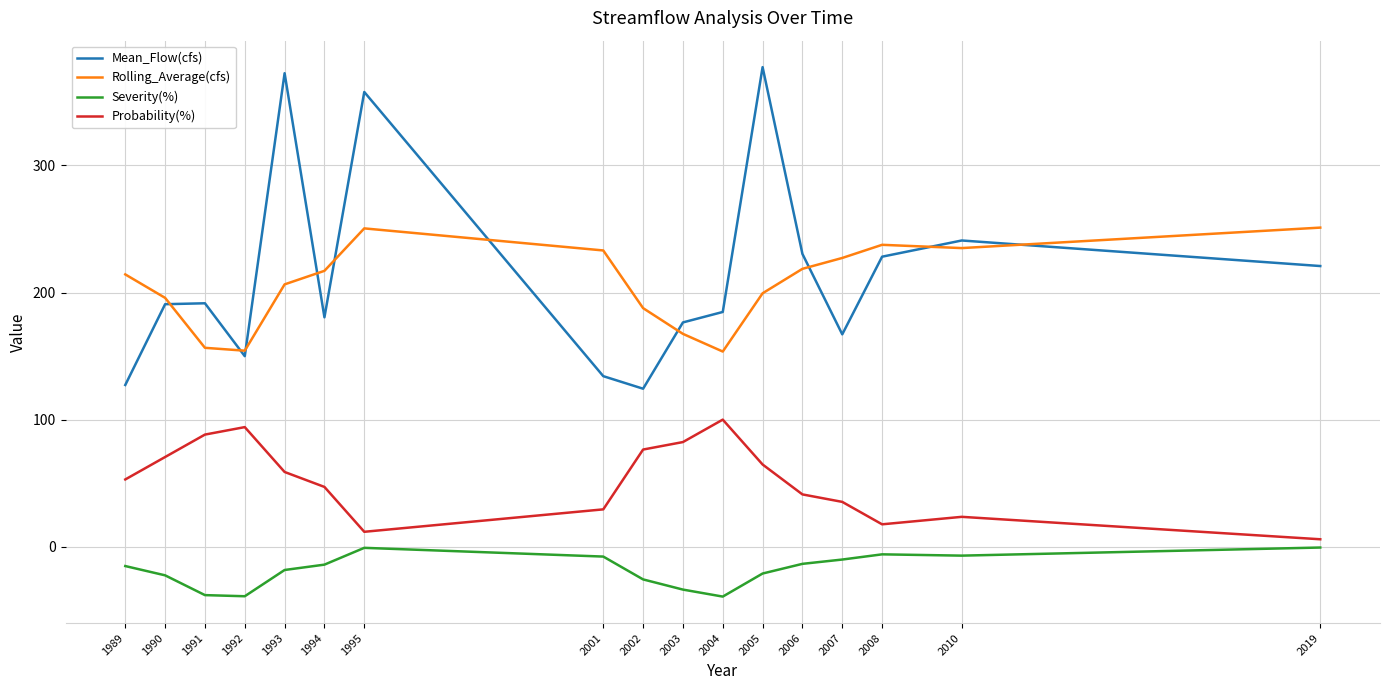

At 1989, list the series in order from largest to smallest.

Rolling_Average(cfs), Mean_Flow(cfs), Probability(%), Severity(%)